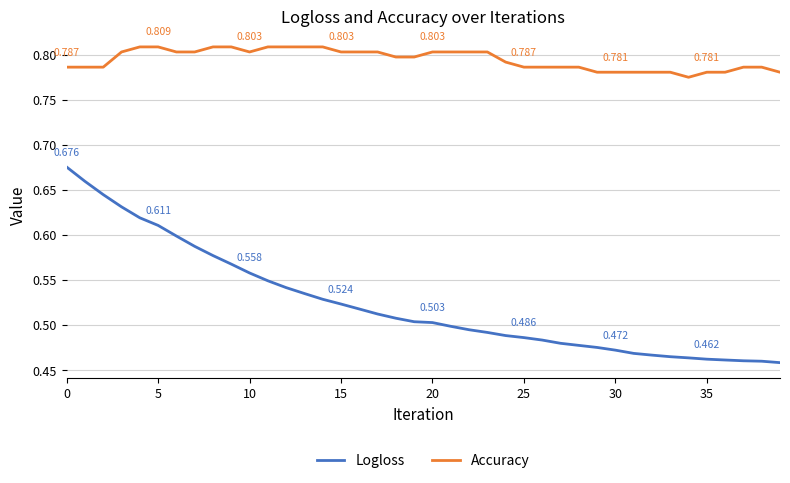

Which series has the largest total across all categories?

Accuracy